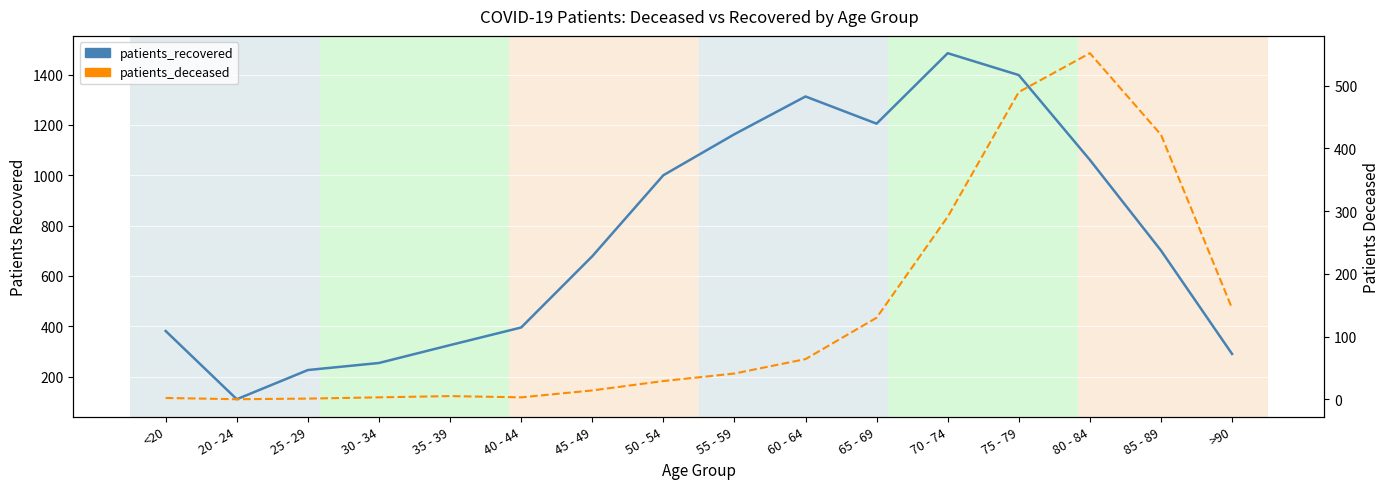

What are all the series names shown in the legend?

patients_recovered, patients_deceased